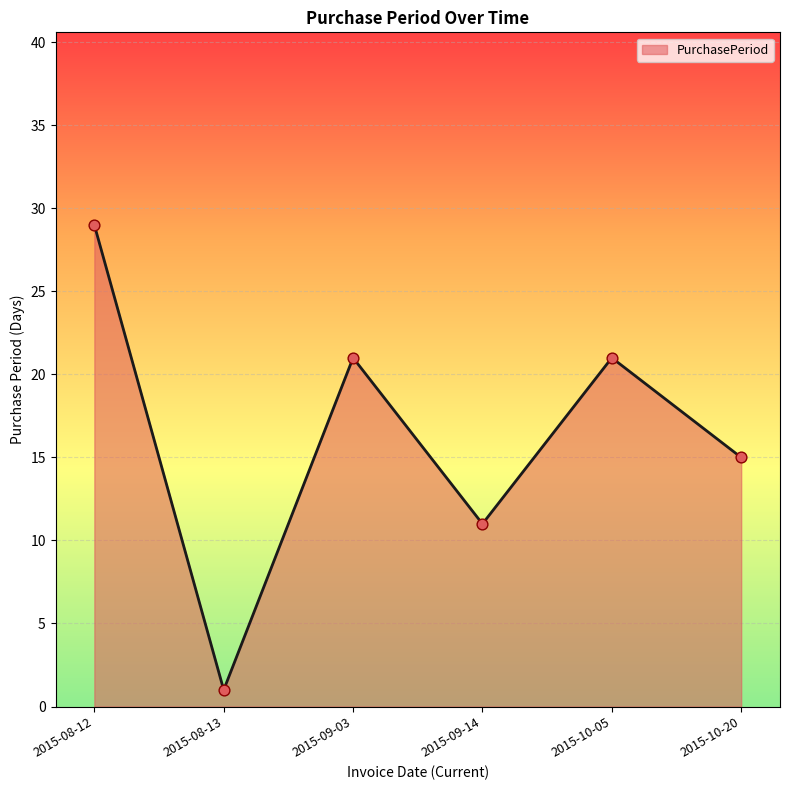

Between 2015-08-13 and 2015-08-12, which is larger?

2015-08-12